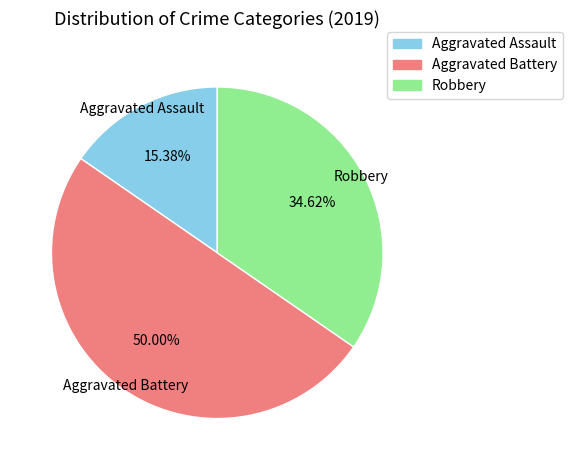

Rank the categories by value from lowest to highest.

Aggravated Assault, Robbery, Aggravated Battery